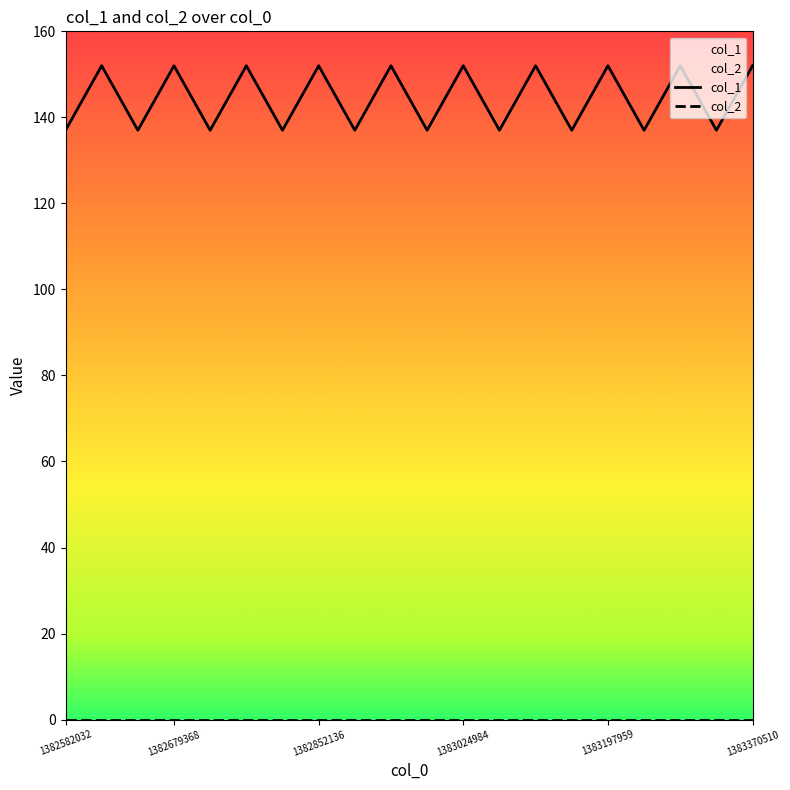

Rank the series by their average value, from lowest to highest.

col_2, col_1